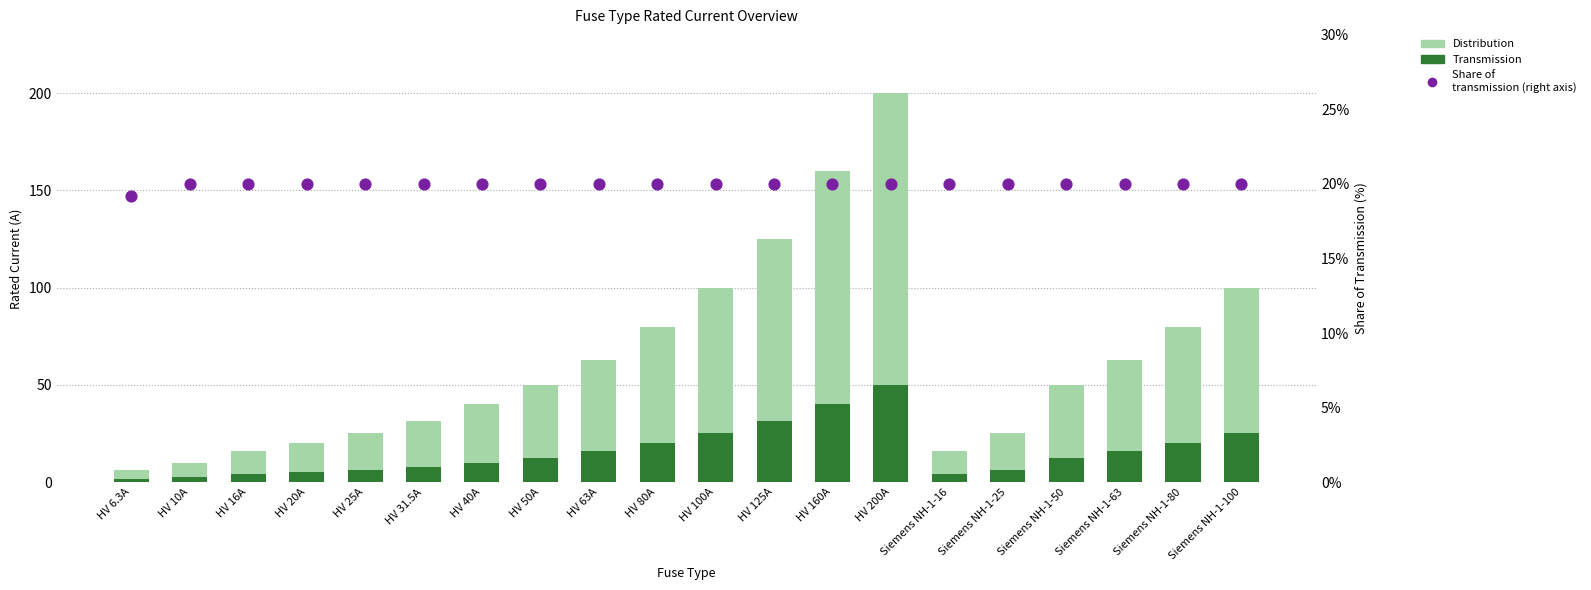

Is the value of Transmission at HV 10A greater than the value of Share of transmission (right axis) at HV 63A?

No